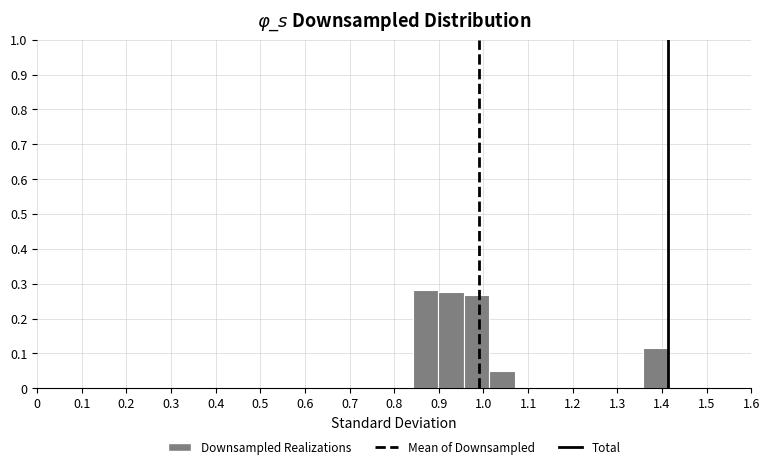

Reading left to right, list every bar in this chart as the range it spans on the x-axis followed by its height. Neither the bar edges nor the heights are printed on the chart, so give them approximately, as read against the axes.

0.84 to 0.90: 0.28
0.90 to 0.96: 0.28
0.96 to 1.01: 0.27
1.01 to 1.07: 0.05
1.07 to 1.13: under 0.01
1.13 to 1.18: under 0.01
1.18 to 1.24: 0
1.24 to 1.30: 0
1.30 to 1.36: 0
1.36 to 1.41: 0.12